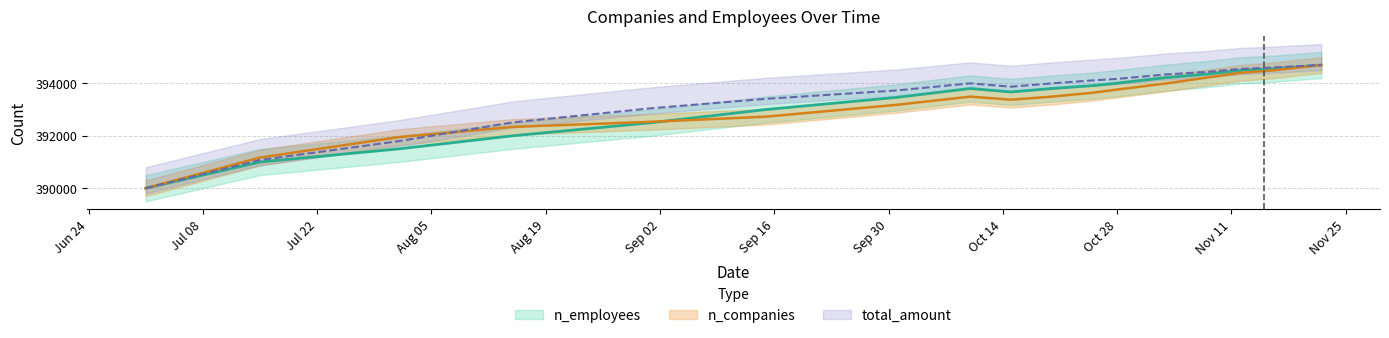

Where is total_amount nearest to the value 392348?

2020-08-15